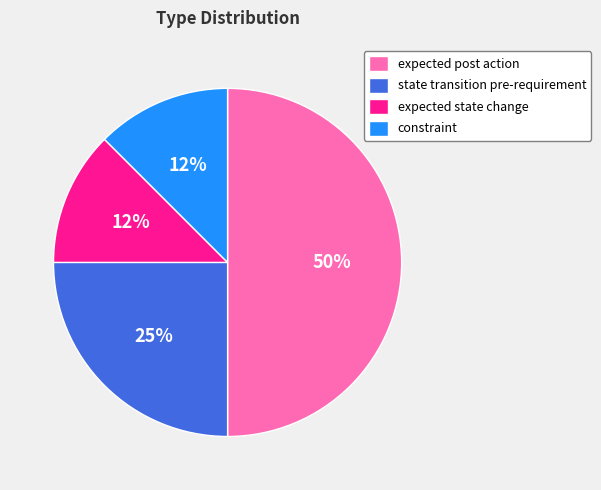

Count the number of slices in the pie.

4